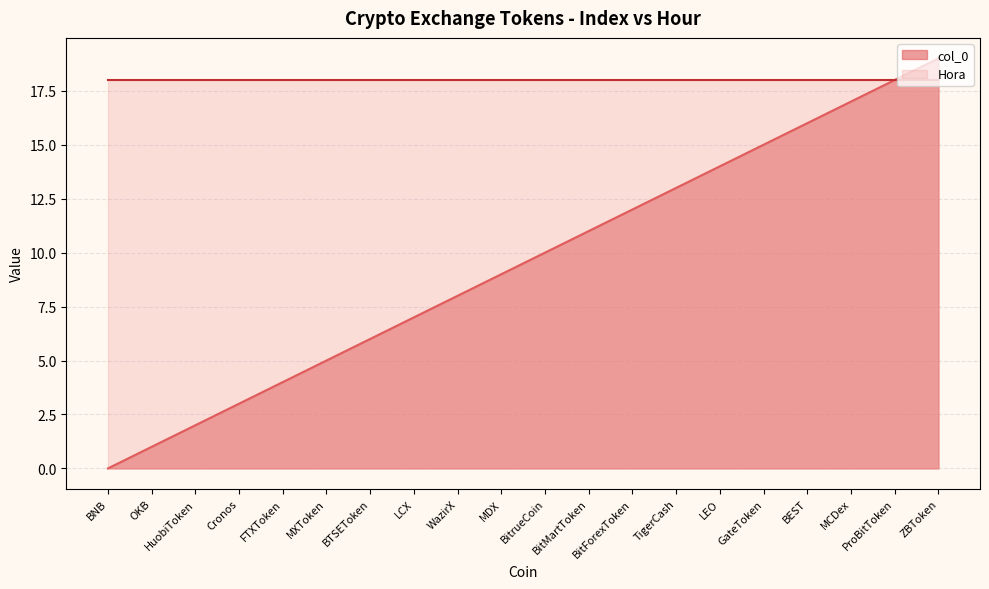

What is the difference between the maximum and second lowest values?

18